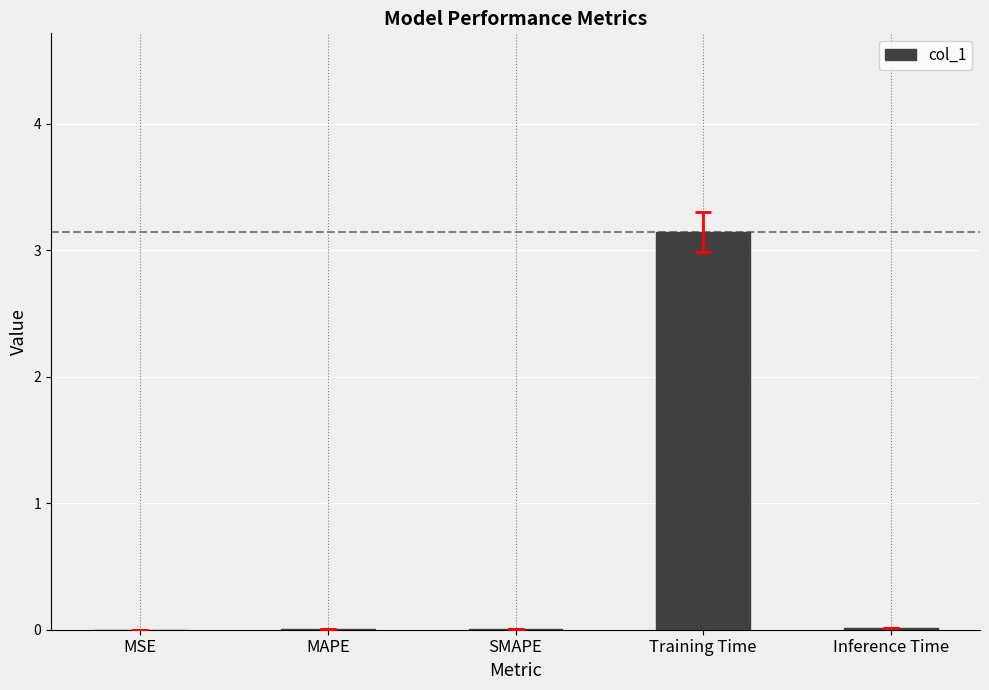

What is the greatest value displayed?

3.1